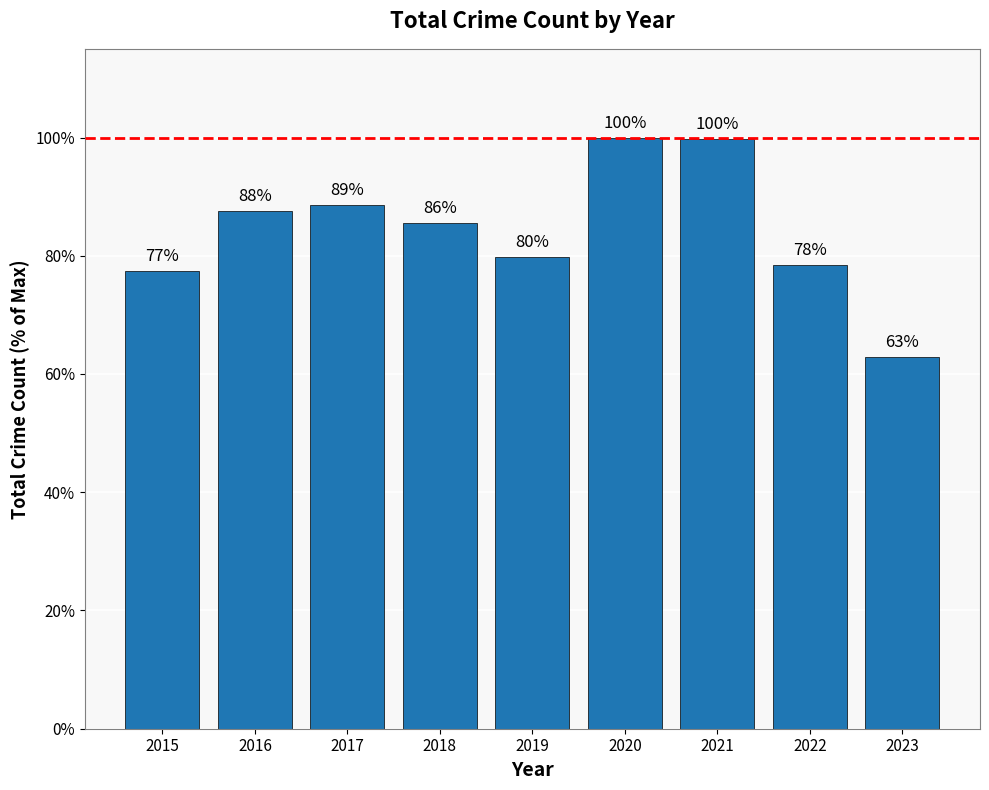

How many data points does each series have?

9